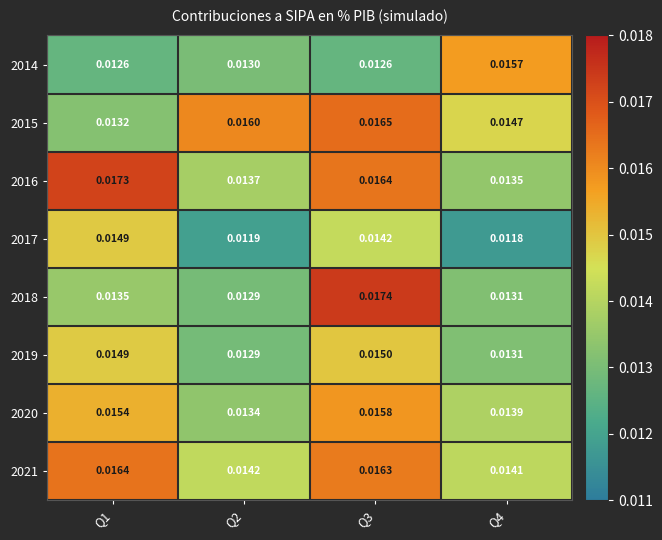

Is the value of 2017 at Q4 greater than the value of 2016 at Q4?

No